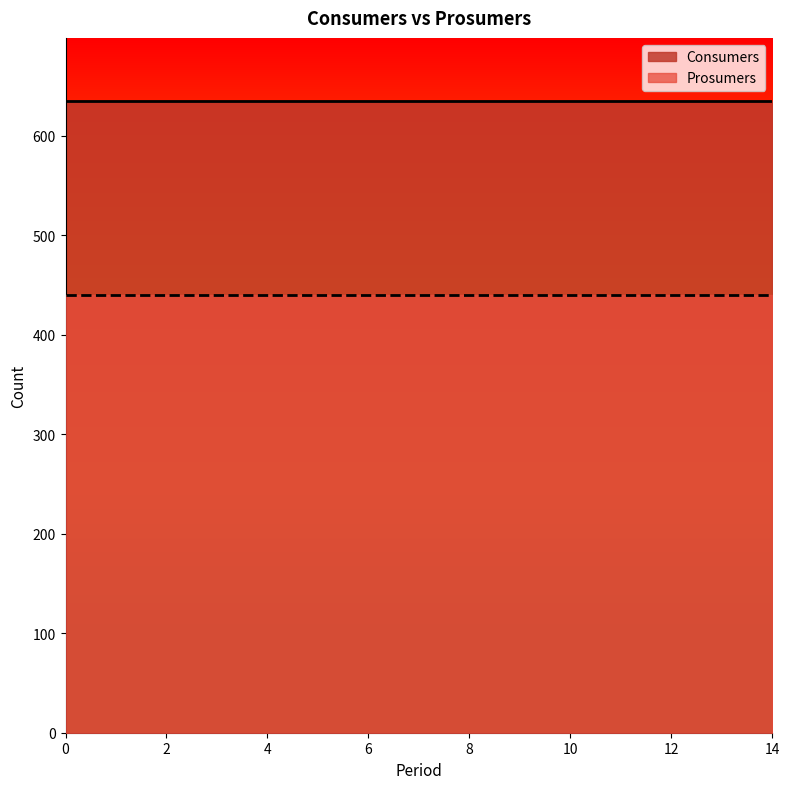

How many categories are shown in the chart?

15